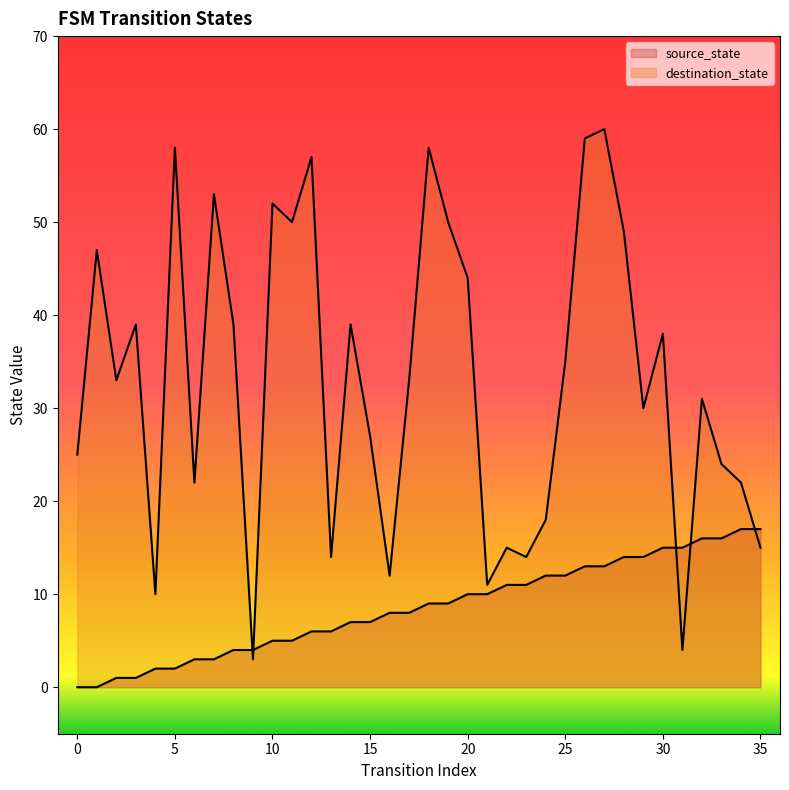

How many positive values does the source_state series have?

34